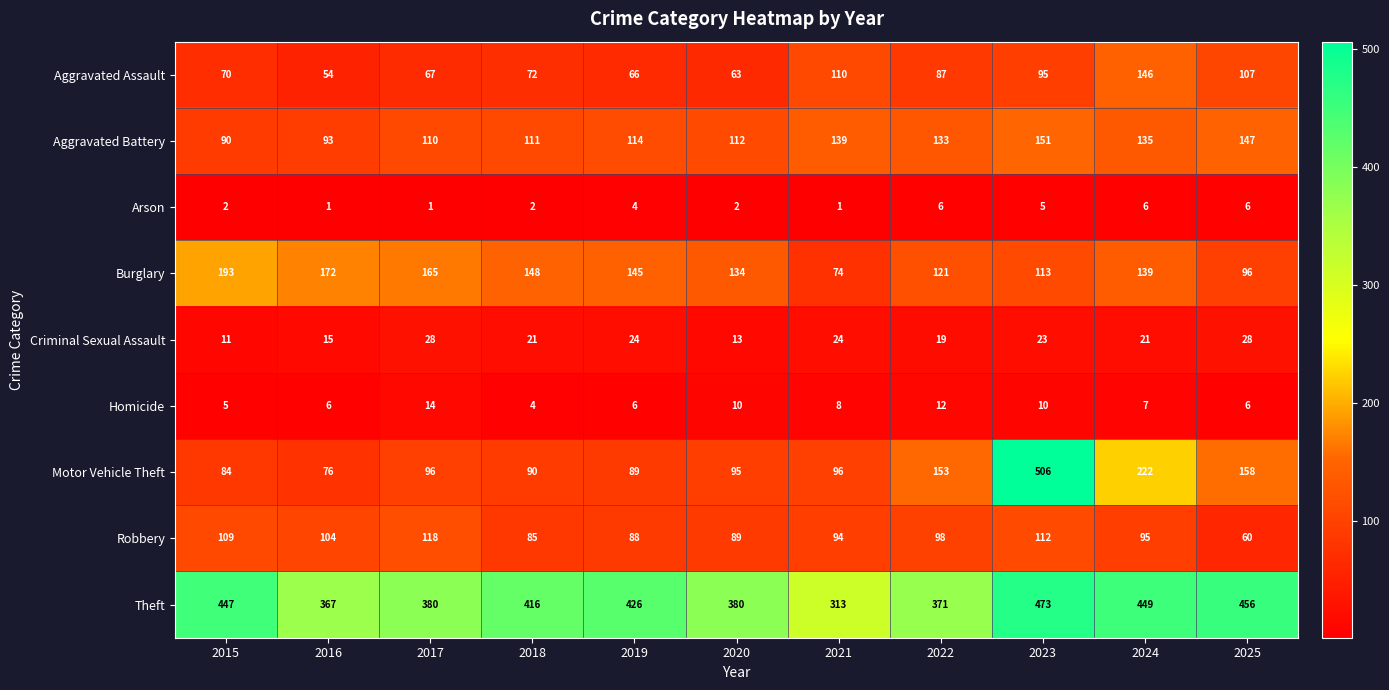

How many series are shown in this chart?

9